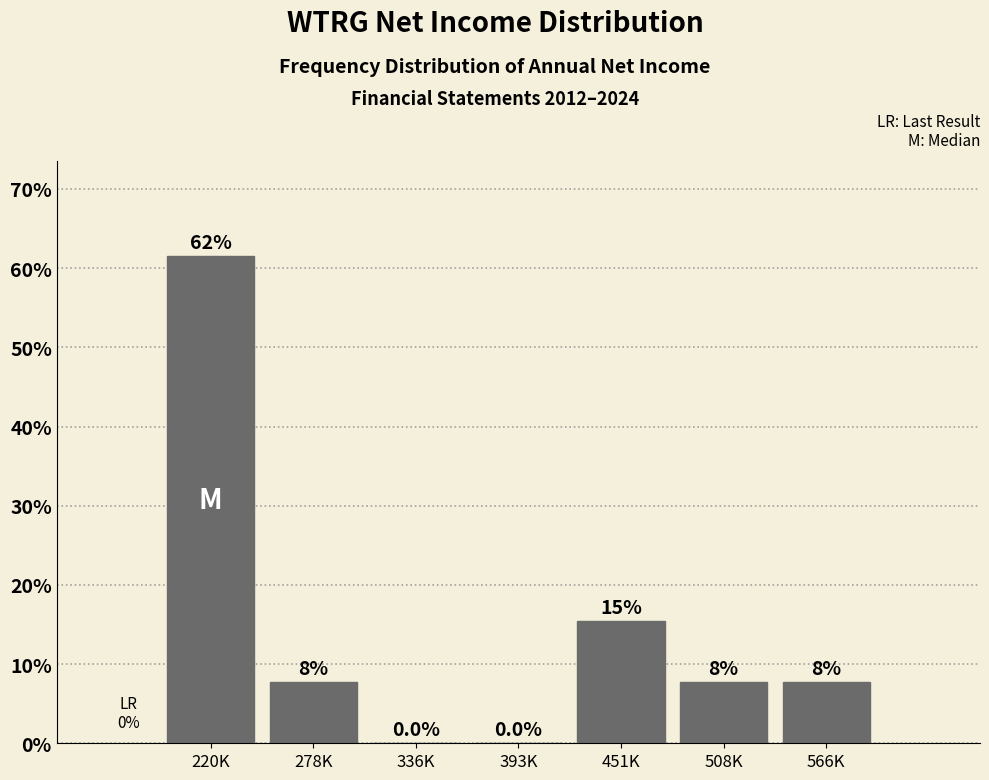

Are the bars horizontal?

No